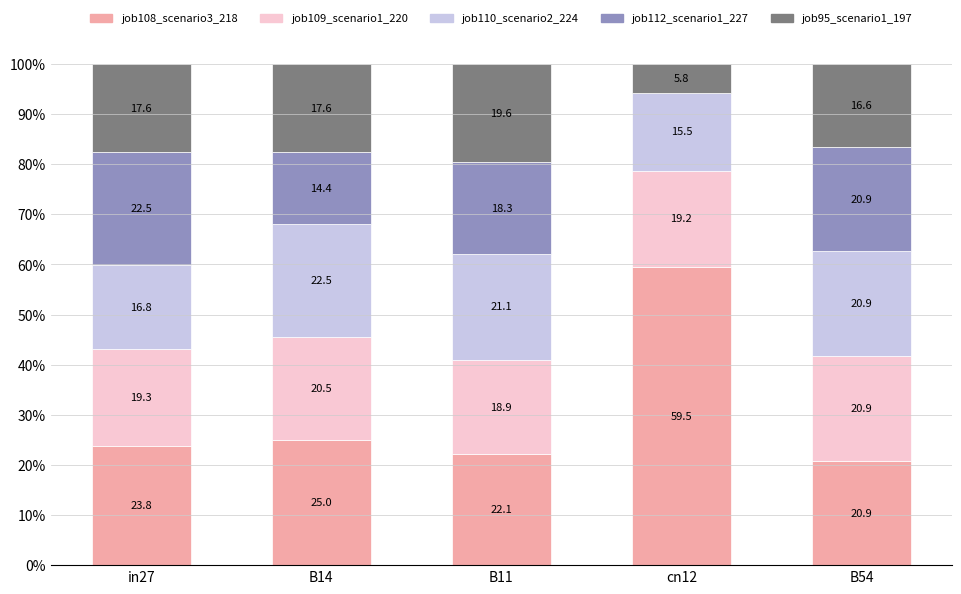

What are all the series names shown in the legend?

job108_scenario3_218, job109_scenario1_220, job110_scenario2_224, job112_scenario1_227, job95_scenario1_197